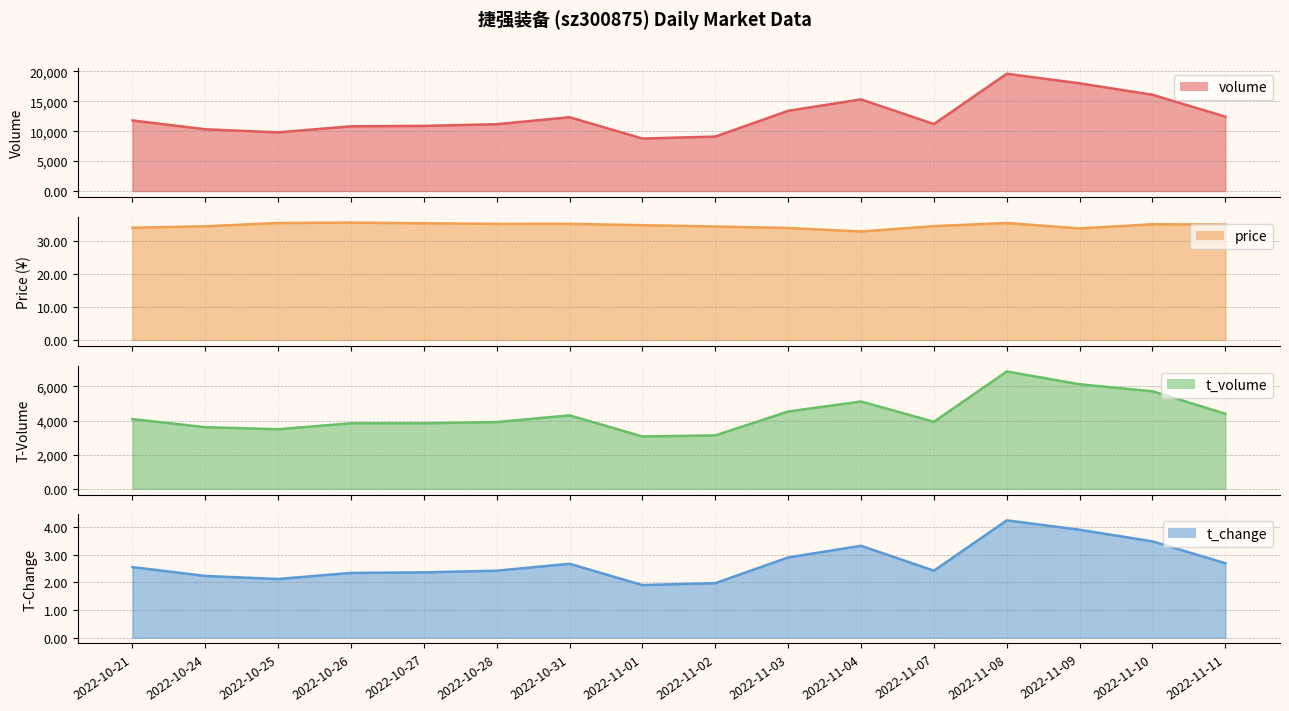

Which series has the widest spread of values?

volume_line